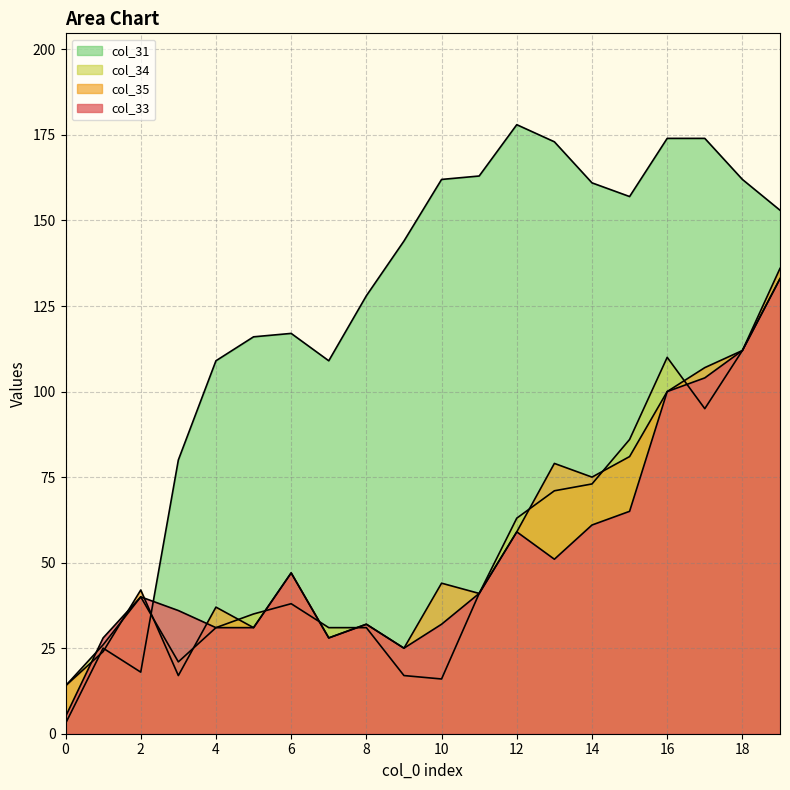

What is the spread (max minus min) of values at 9?

127